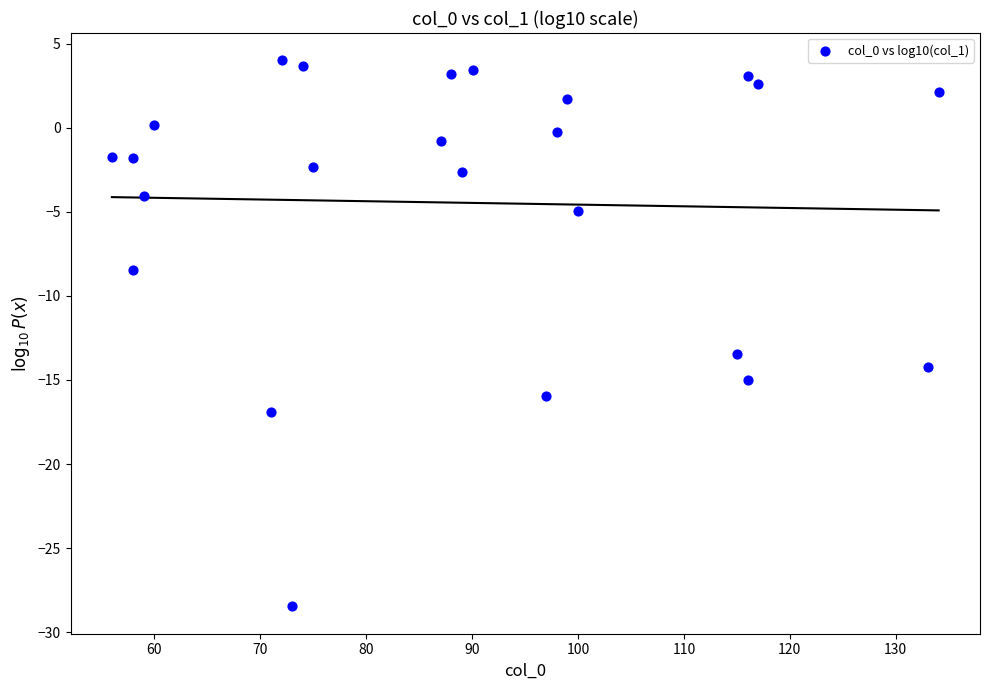

What is the range of Y values (max minus min)?

32.5